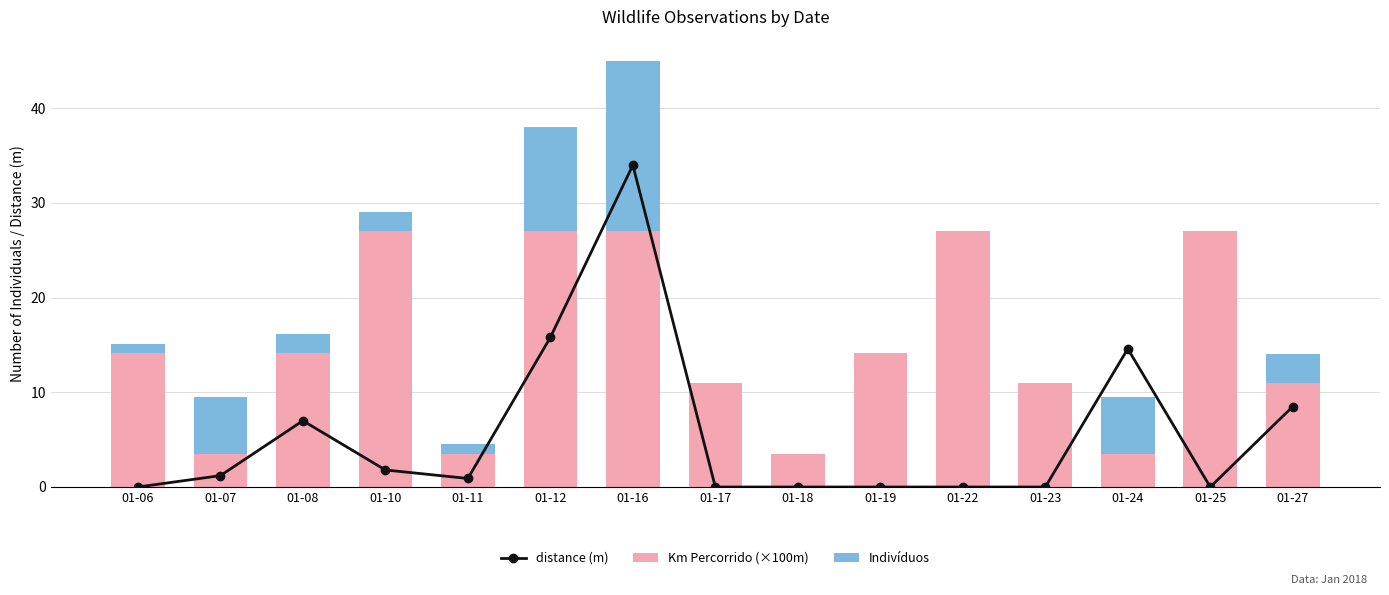

What is the sum of the Km Percorrido (×100m) values at 01-16 and 01-11?

30.5